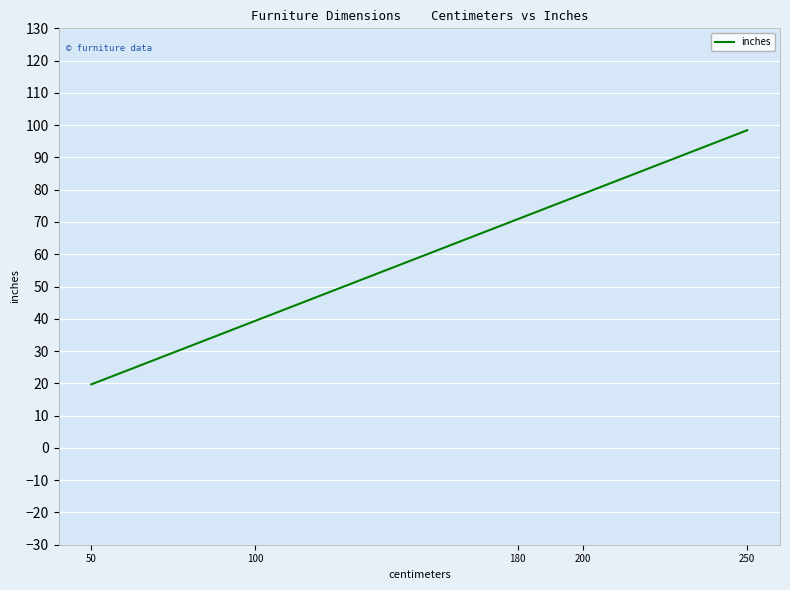

How many lines are shown in the chart?

1